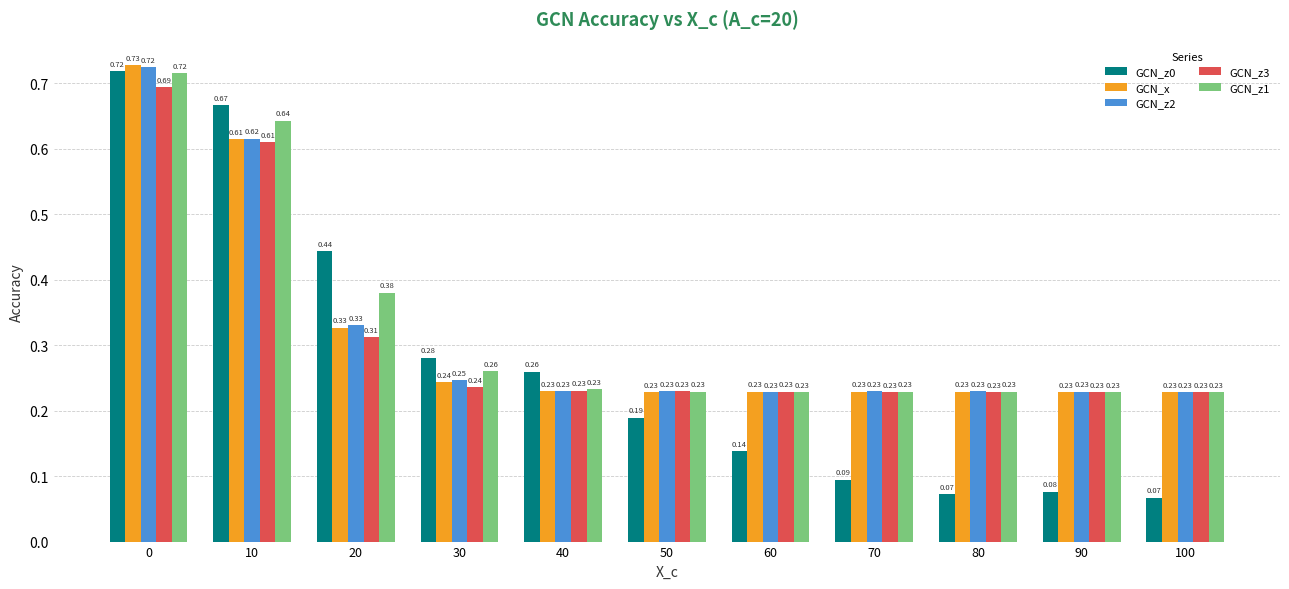

Between 60 and 90, which series saw the biggest shift?

GCN_z0